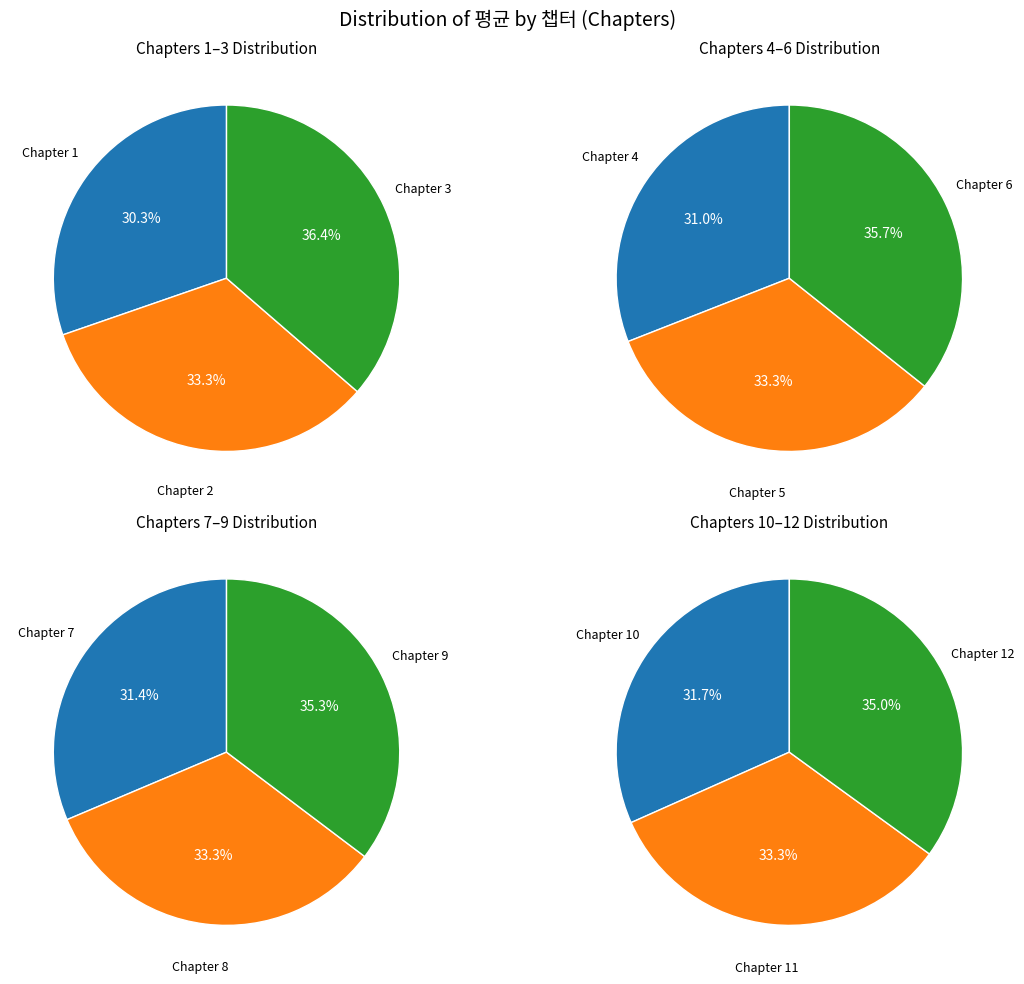

To the nearest percent, what is the difference between the largest and smallest slice percentages?

6%